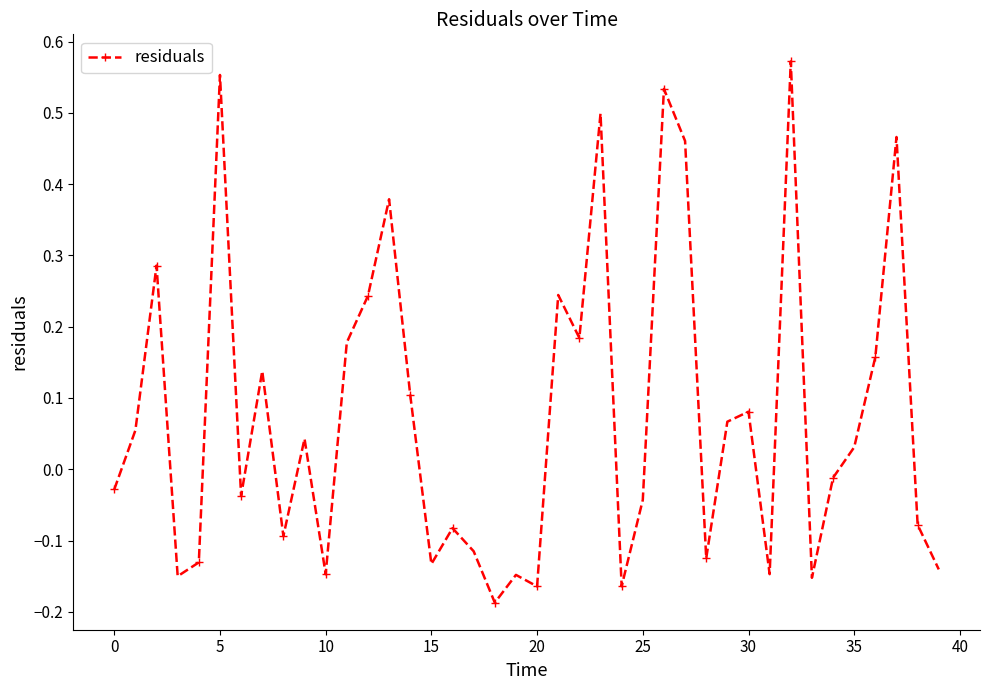

True or false: the data has more than 1 interior local peaks.

True